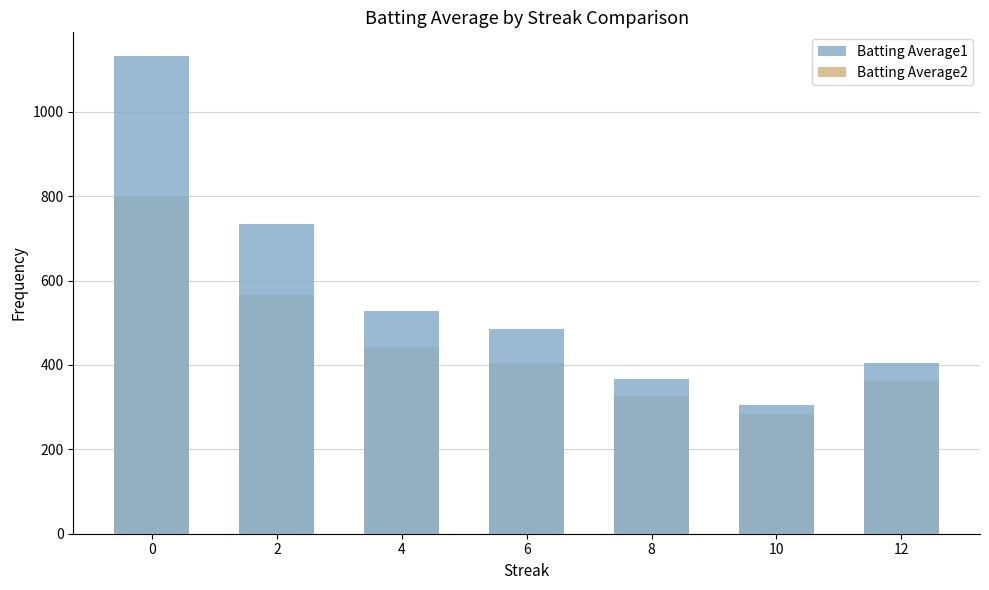

What is the difference between the Batting Average1 values at 2 and 6?

249